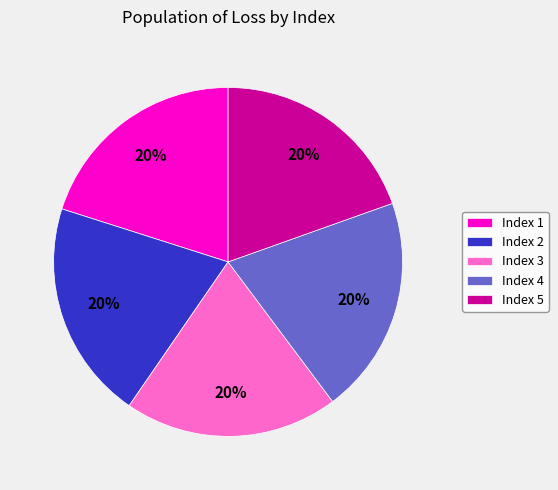

To the nearest percent, what is the combined percentage of Index 5 and Index 1?

40%